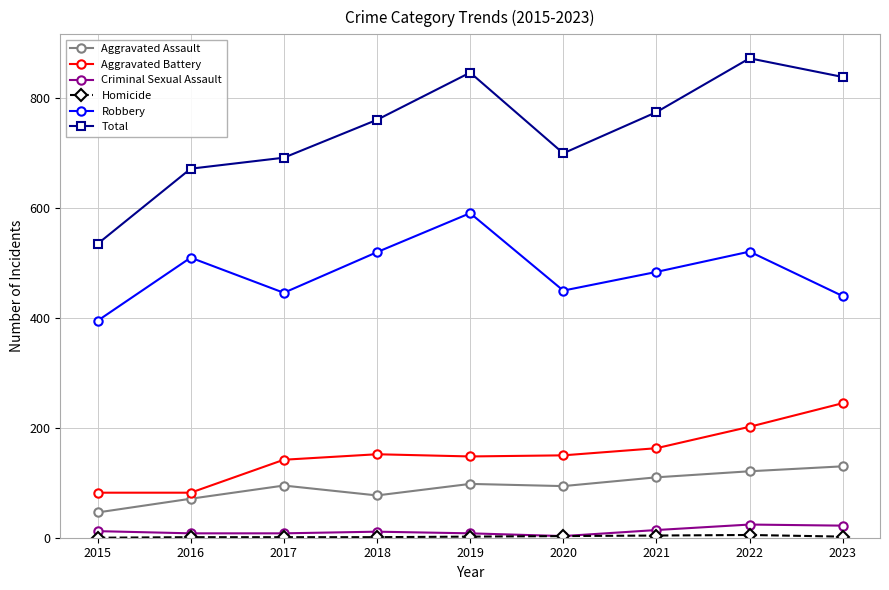

Which series changed the most between 2016 and 2023?

Total